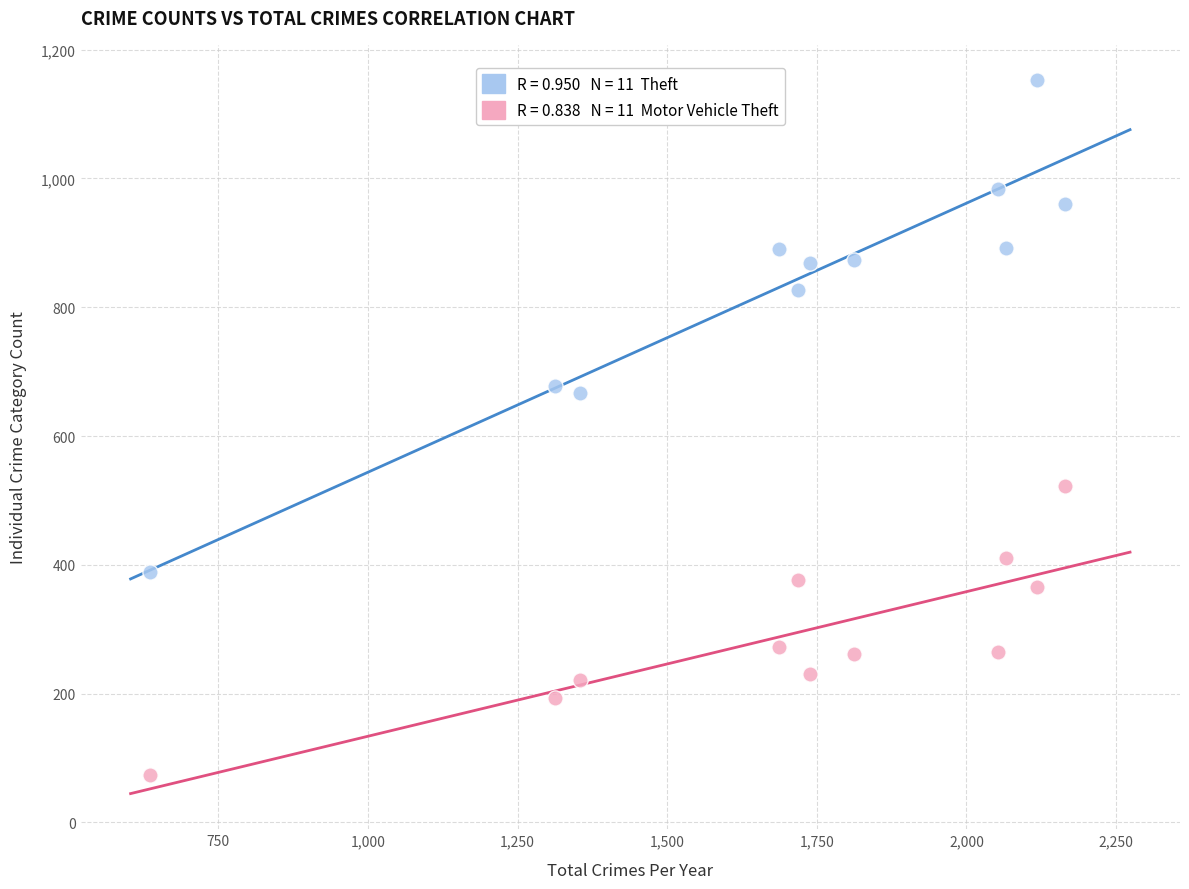

Across all data points, what is the range of X values (max minus min)?

1530